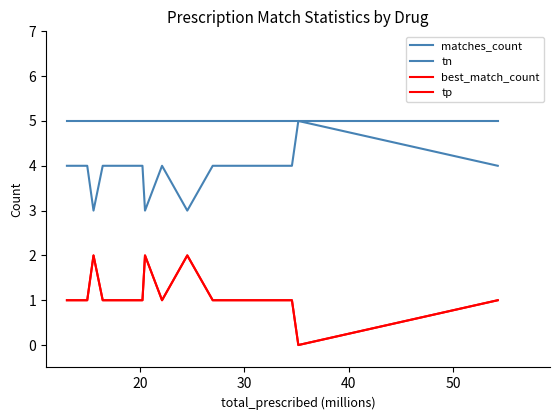

Does the chart have visible grid lines?

No